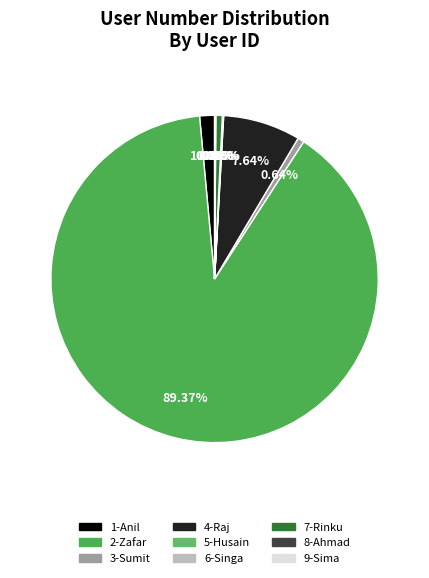

The 4-Raj slice represents 1% of the pie. True or false?

False